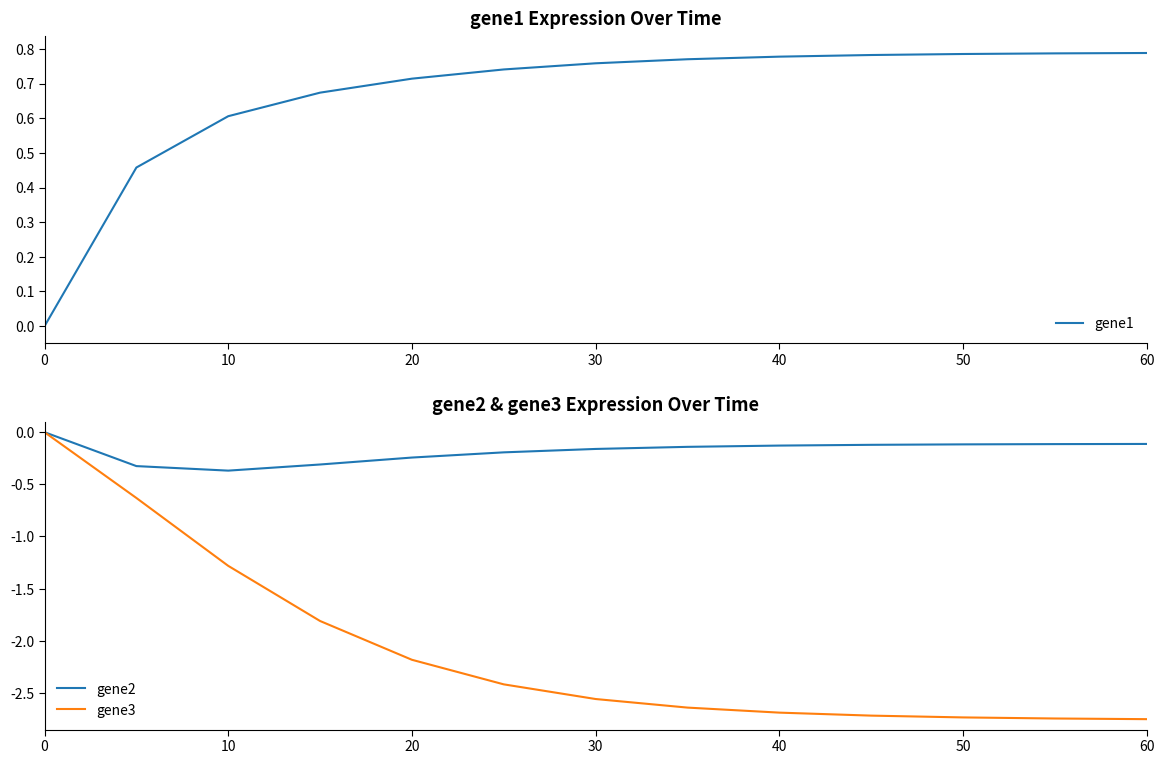

True or false: gene3 has more than 2 points higher than both neighbors.

False